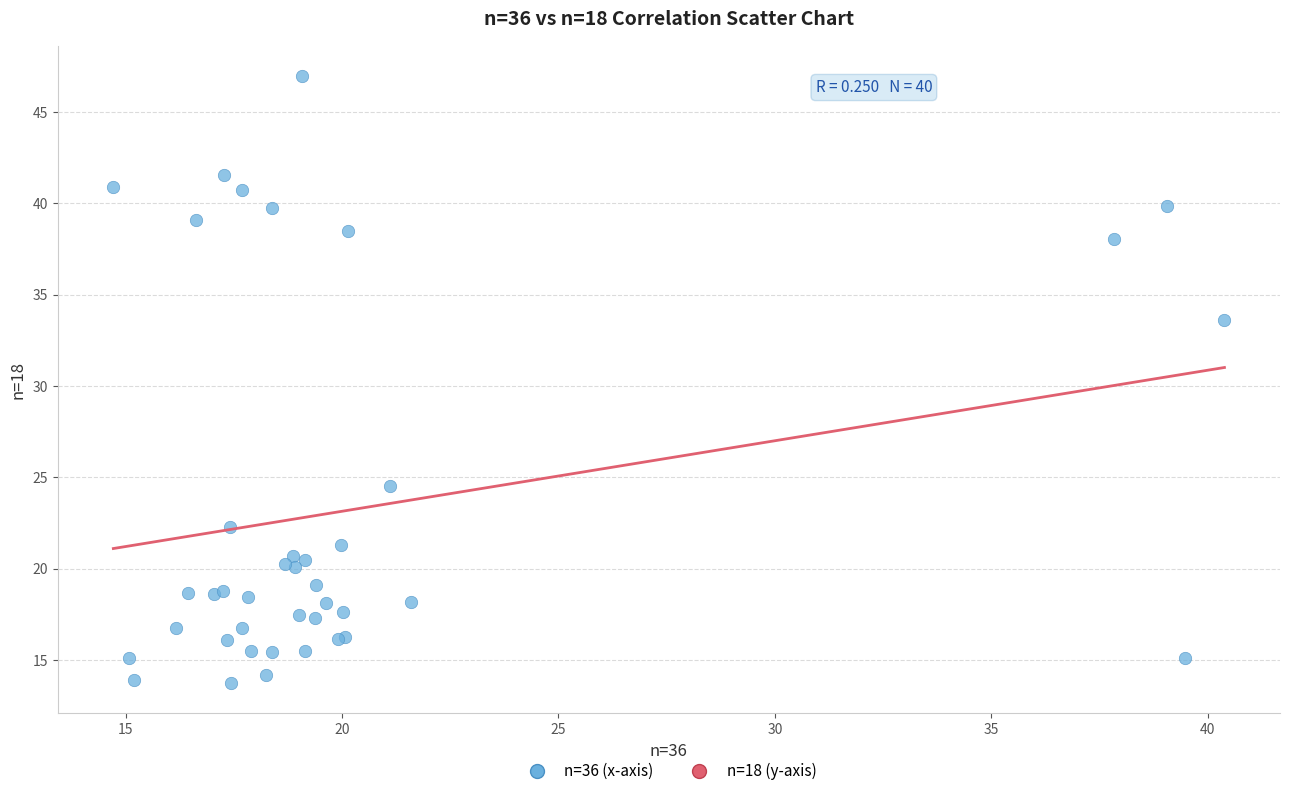

What Y value in the scatter plot is closest to 30?

33.6